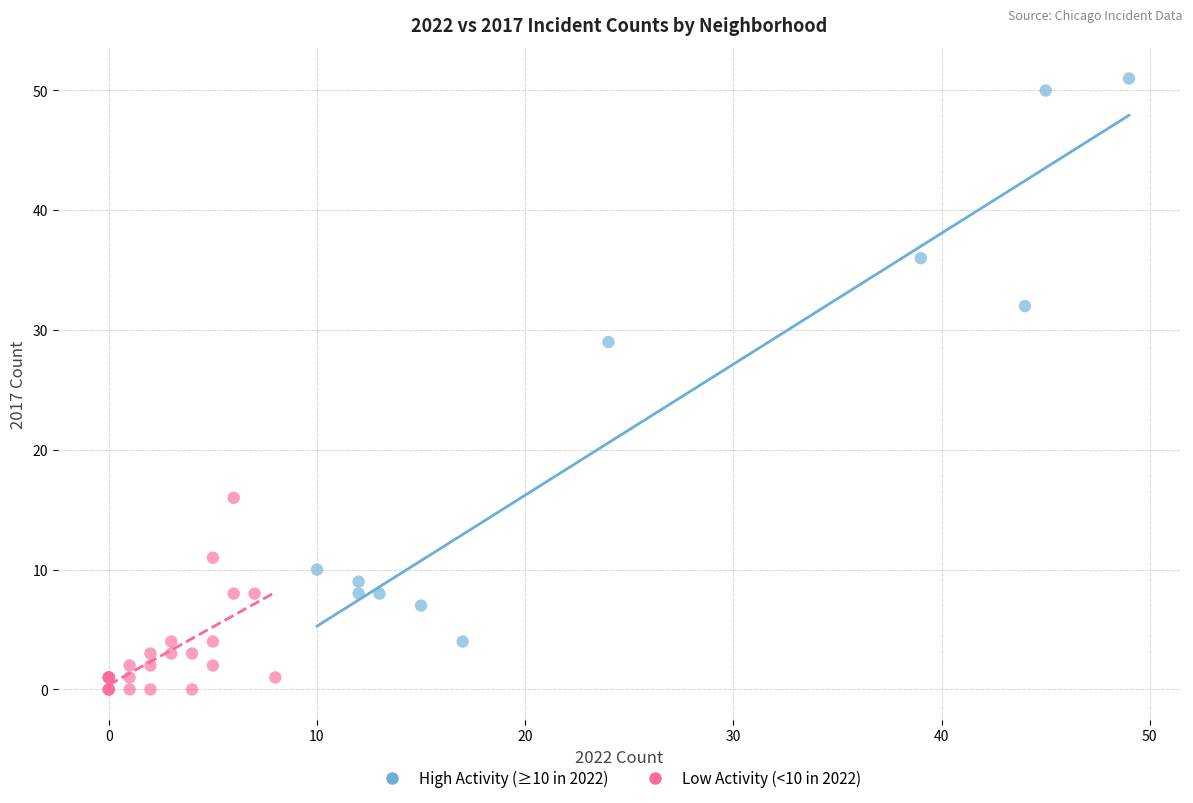

Which series contains the lowest Y value?

Low Activity (<10 in 2022)